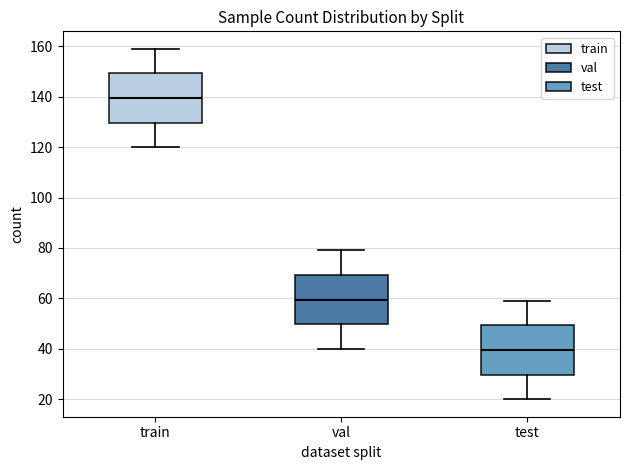

Which box has the highest median line?

train